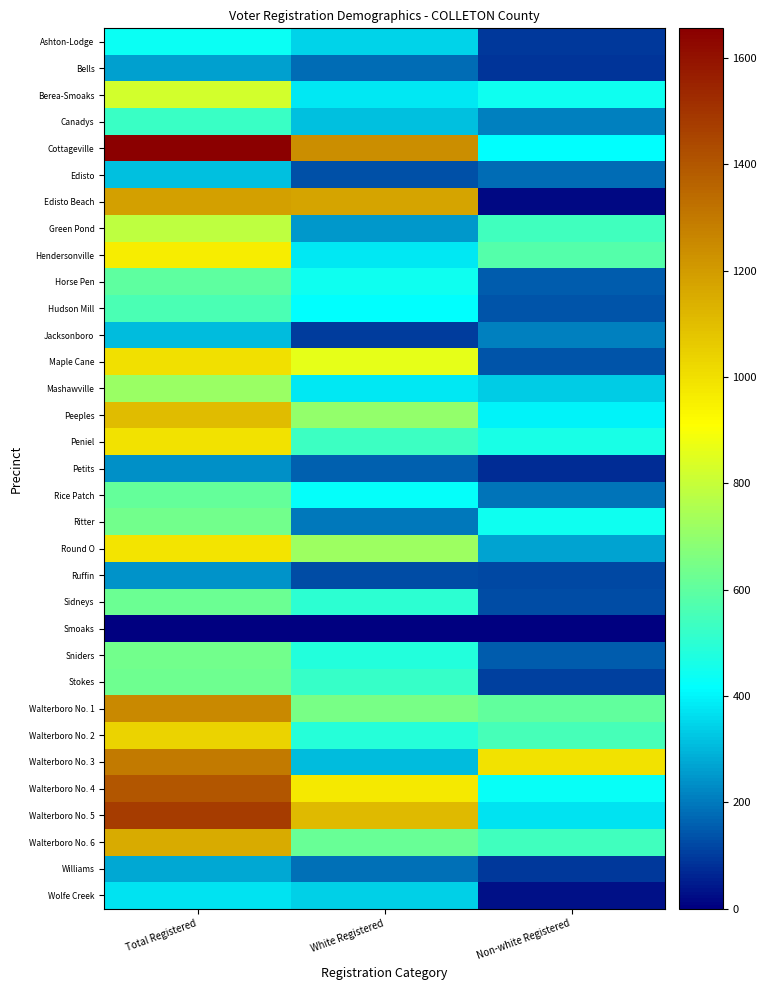

How many series are shown in this chart?

33